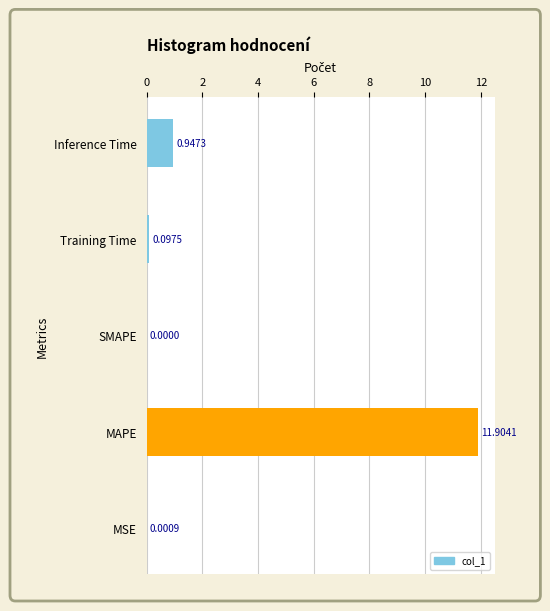

What is the change in value from MSE to Training Time?

+0.1